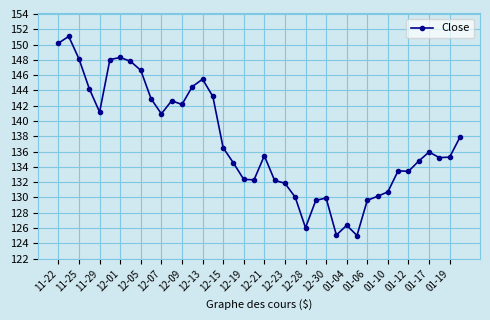

True or false: the data has more than 2 interior local peaks.

True